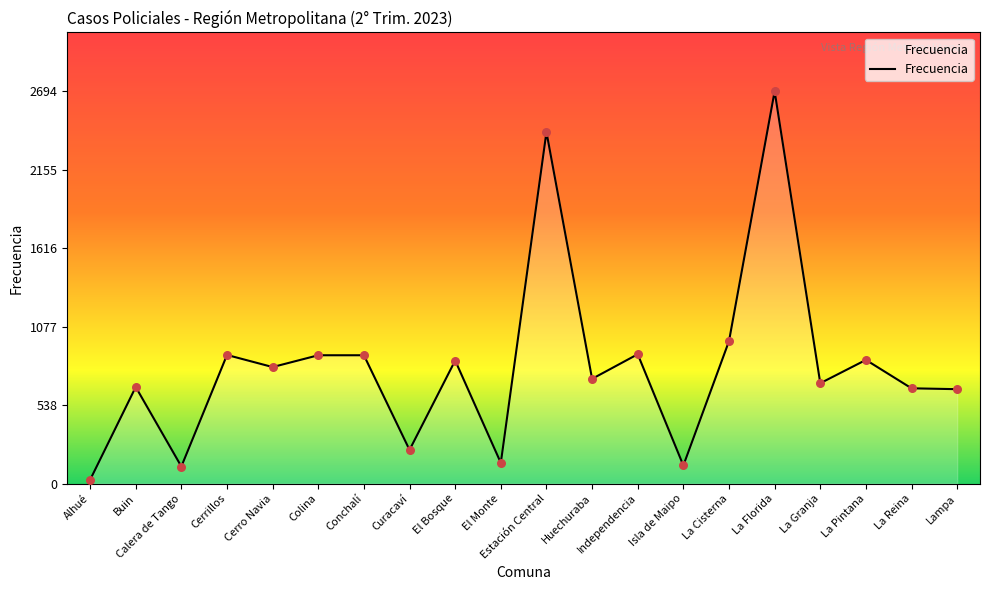

Approximately how many times larger is the value at Lampa compared to Conchalí?

0.7